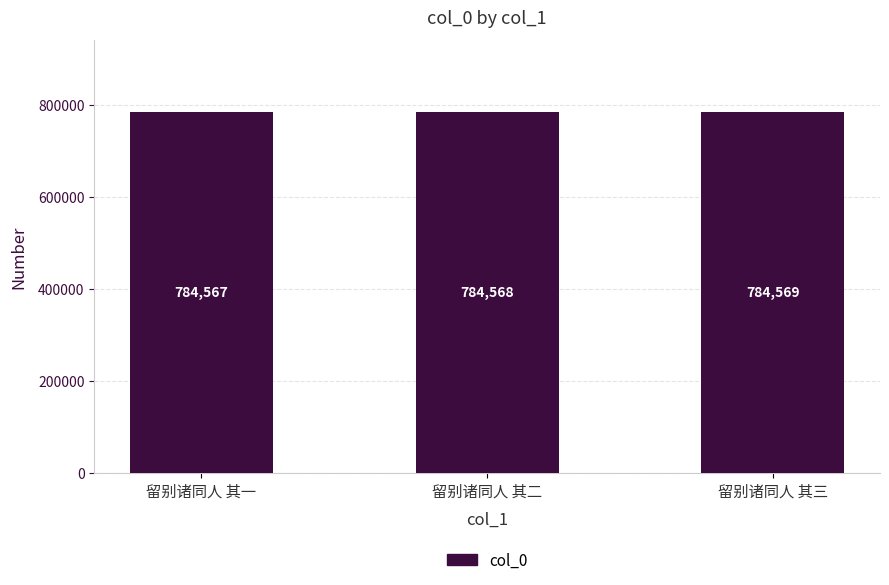

What is the label of the 1st bar from the left?

留别诸同人 其一